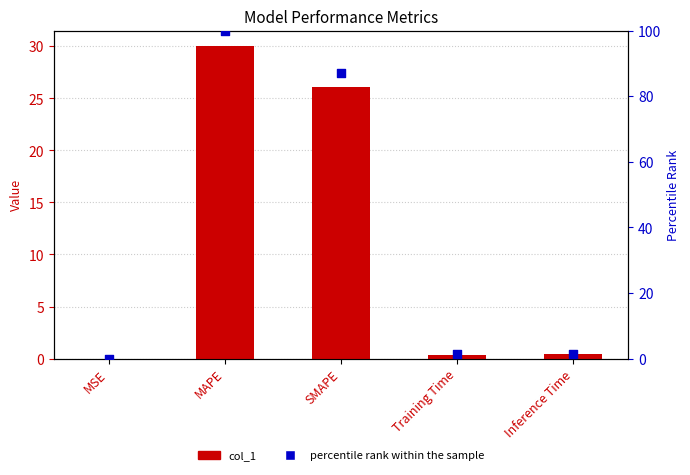

At how many categories does at least one series exceed 59?

2